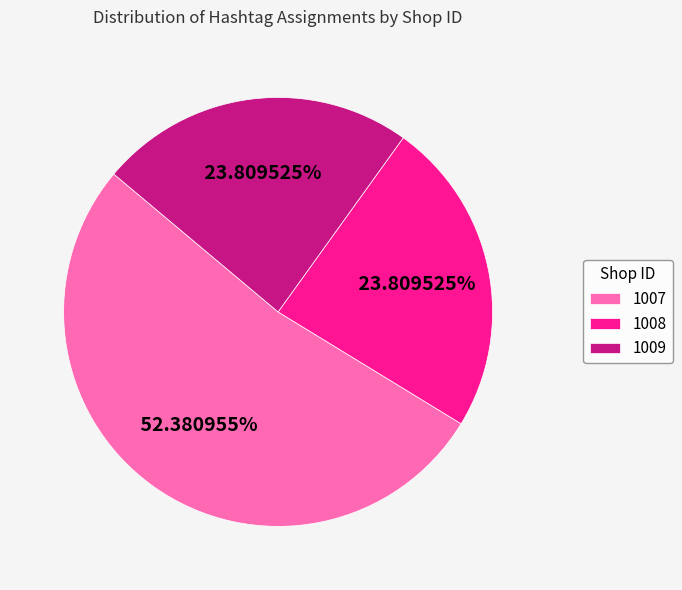

To the nearest percent, what is the average slice percentage?

33%